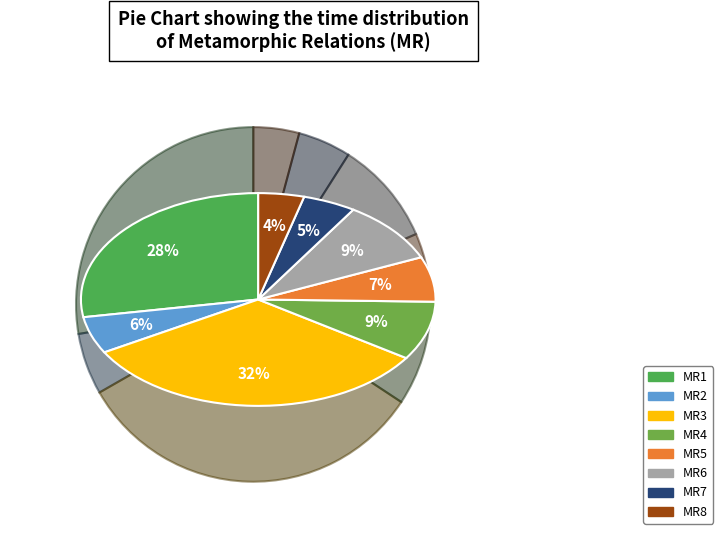

To the nearest percent, what is the difference between the largest and smallest slice percentages?

28%